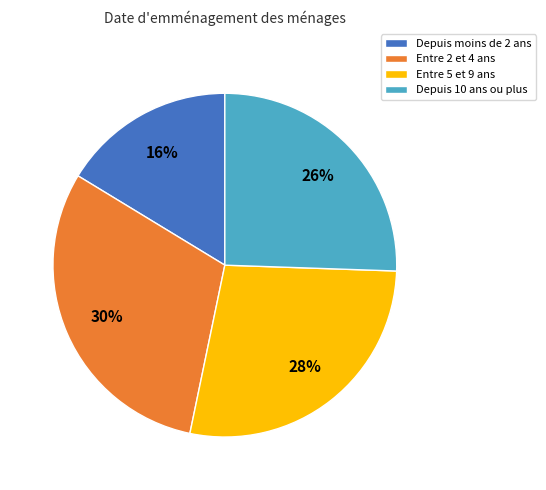

Does any single category account for the majority?

No